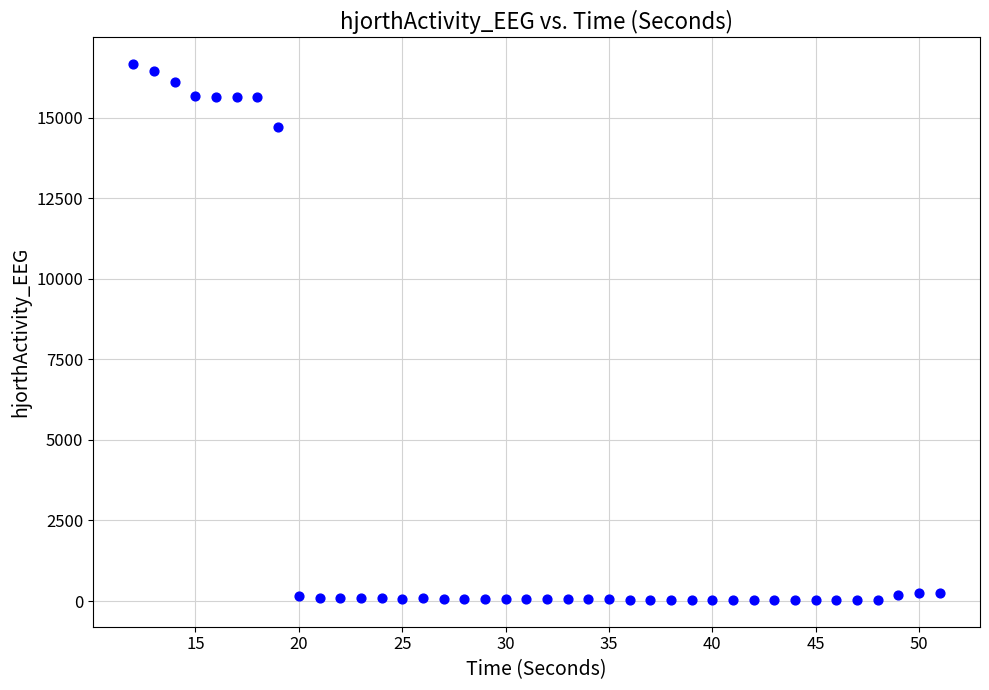

What Y value in the scatter plot is closest to 8344?

14713.6